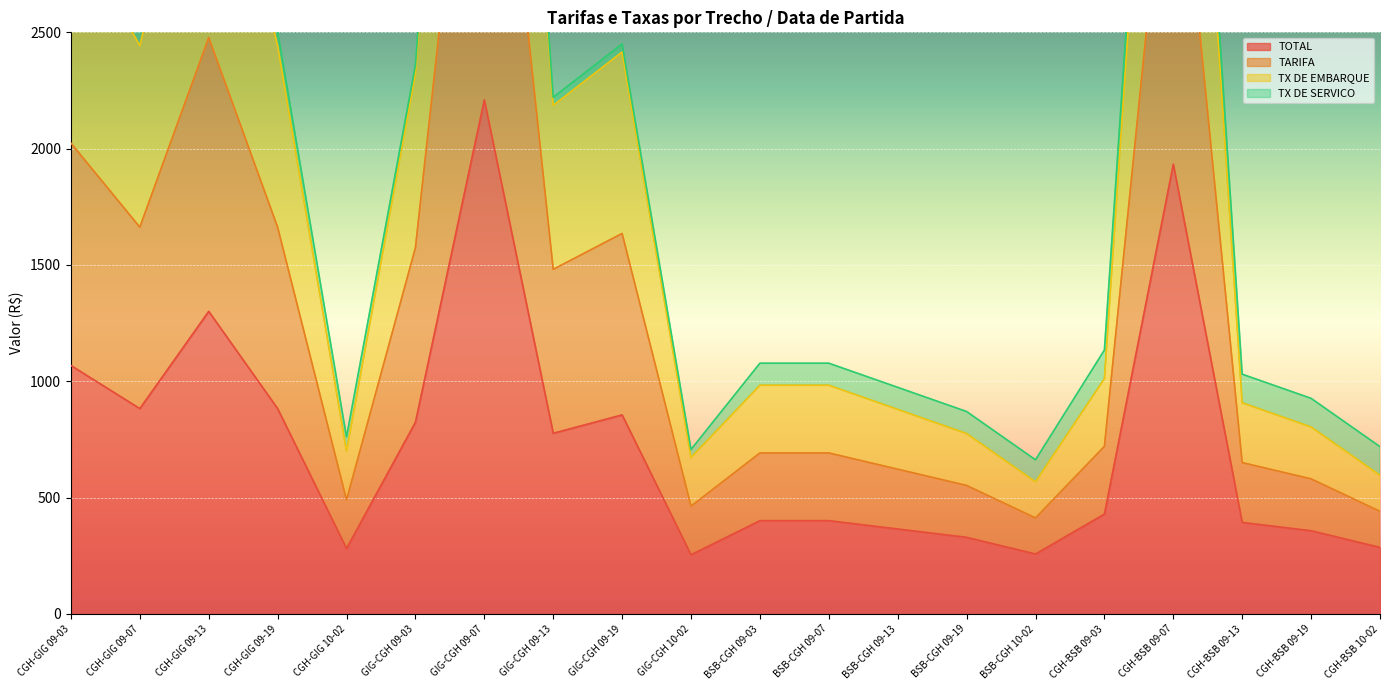

What is the maximum value for TOTAL?

2209.3